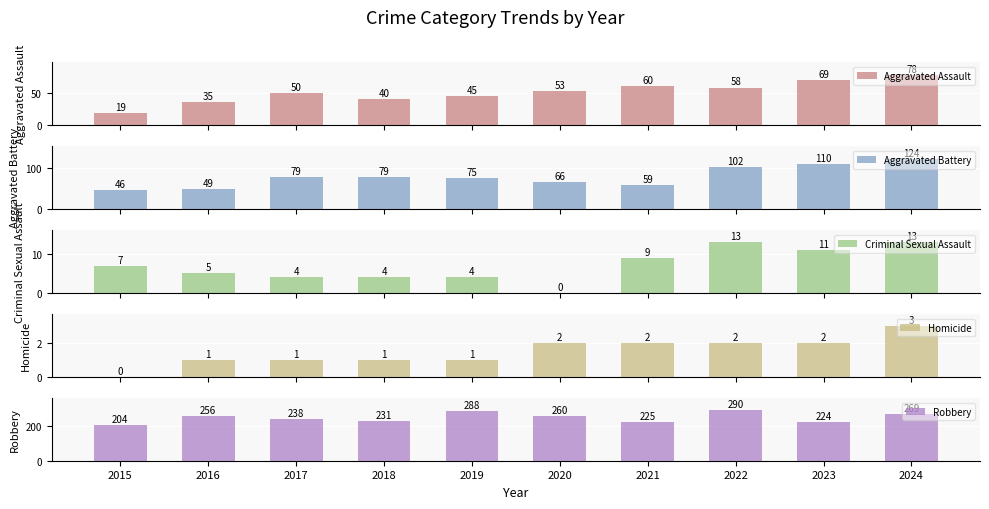

Which category has the highest value across all series?

2022